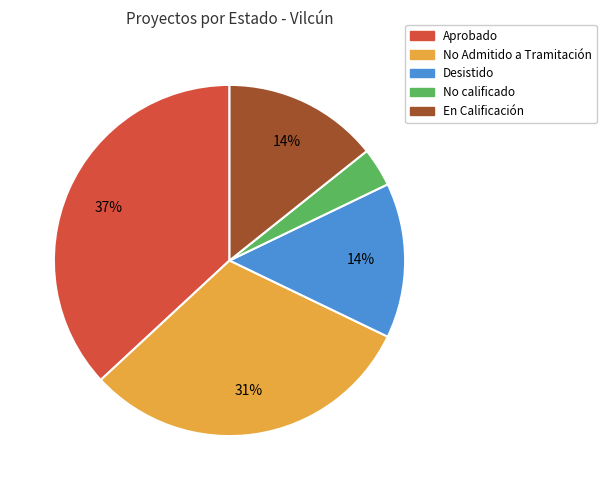

Combined, do En Calificación and No Admitido a Tramitación account for over 50%?

No